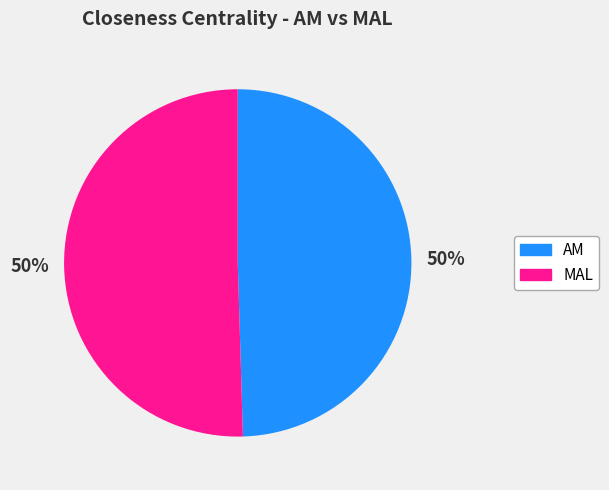

Combined, do MAL and AM account for over 50%?

Yes